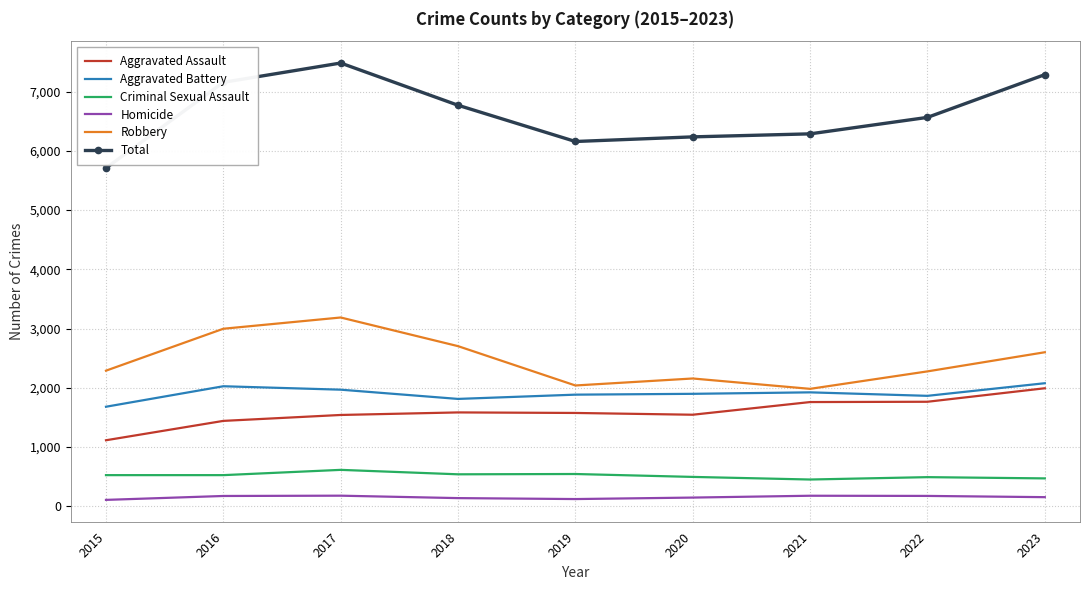

At which label does Robbery reach its peak?

2017